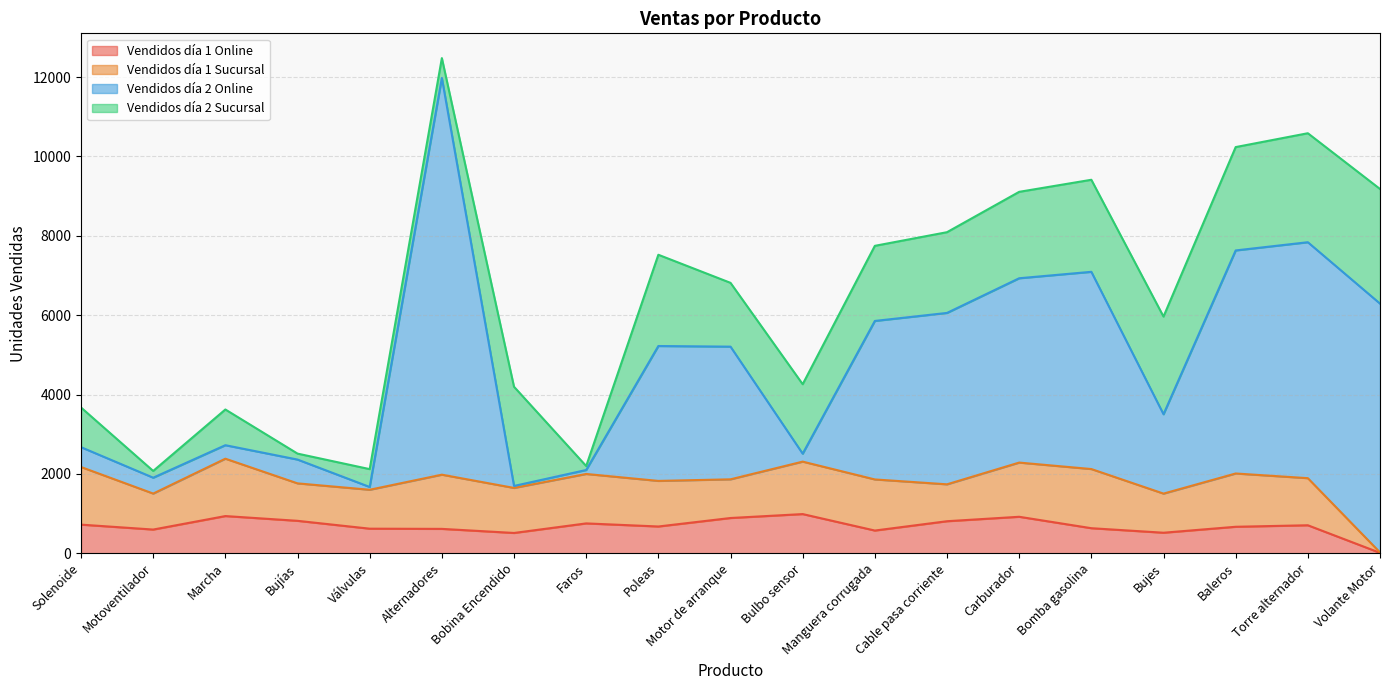

True or false: Vendidos día 1 Online has more than 1 points higher than both neighbors.

True